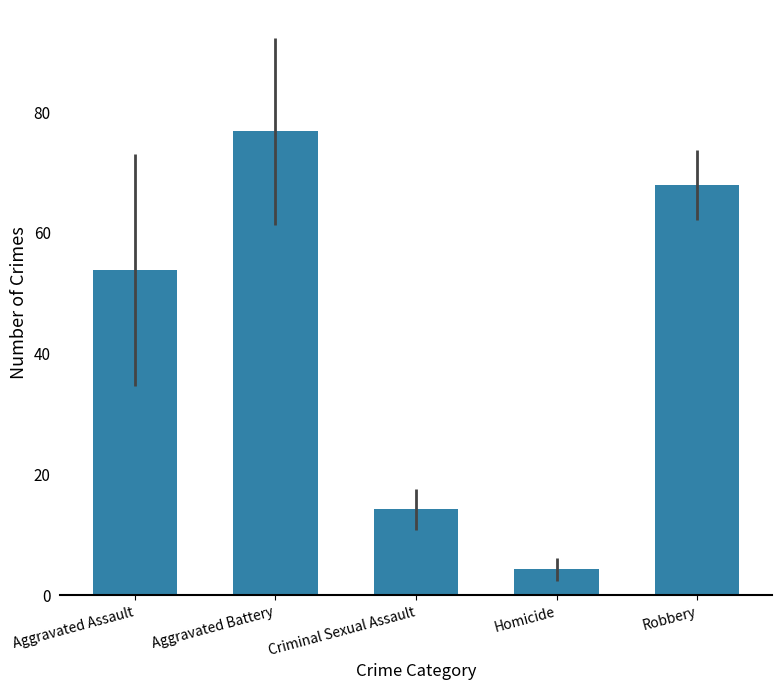

Is it true that the value at Aggravated Battery is 47.2?

False